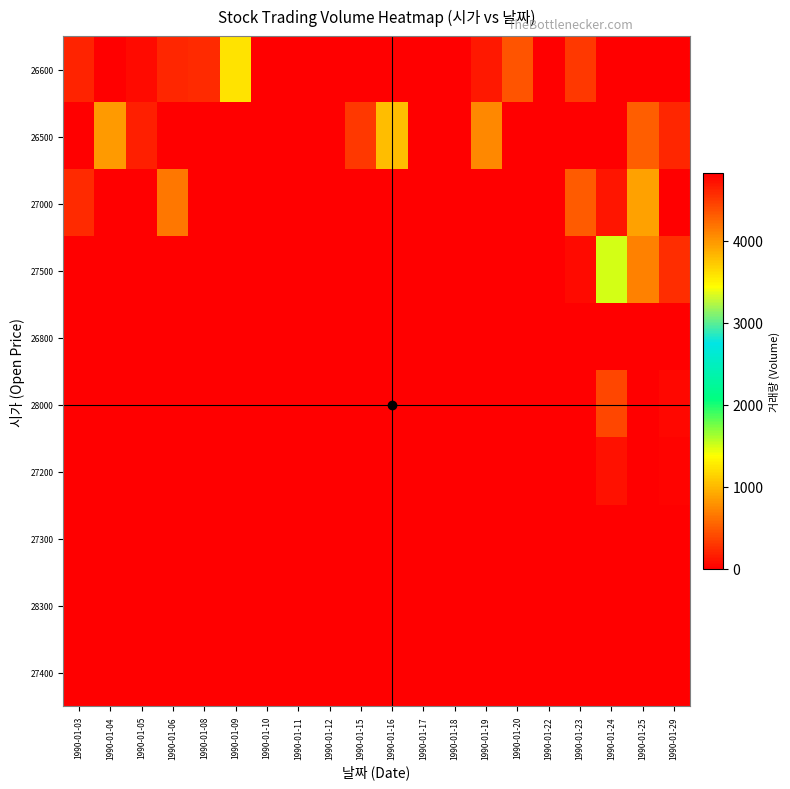

Reading left to right, what are all the values shown in this chart?

26600: 1990-01-03=200	1990-01-04=0	1990-01-05=60	1990-01-06=210	1990-01-08=240	1990-01-09=1230	1990-01-10=0	1990-01-11=0	1990-01-12=0	1990-01-15=0	1990-01-16=0	1990-01-17=0	1990-01-18=10	1990-01-19=140	1990-01-20=460	1990-01-22=0	1990-01-23=310	1990-01-24=0	1990-01-25=0	1990-01-29=10
26500: 1990-01-03=0	1990-01-04=830	1990-01-05=170	1990-01-06=0	1990-01-08=0	1990-01-09=0	1990-01-10=0	1990-01-11=0	1990-01-12=0	1990-01-15=310	1990-01-16=1030	1990-01-17=0	1990-01-18=10	1990-01-19=740	1990-01-20=0	1990-01-22=0	1990-01-23=0	1990-01-24=0	1990-01-25=520	1990-01-29=210
27000: 1990-01-03=240	1990-01-04=0	1990-01-05=0	1990-01-06=650	1990-01-08=0	1990-01-09=0	1990-01-10=0	1990-01-11=0	1990-01-12=0	1990-01-15=0	1990-01-16=0	1990-01-17=0	1990-01-18=0	1990-01-19=0	1990-01-20=0	1990-01-22=0	1990-01-23=490	1990-01-24=130	1990-01-25=880	1990-01-29=4820
27500: 1990-01-03=0	1990-01-04=0	1990-01-05=0	1990-01-06=0	1990-01-08=0	1990-01-09=0	1990-01-10=0	1990-01-11=0	1990-01-12=0	1990-01-15=0	1990-01-16=0	1990-01-17=0	1990-01-18=0	1990-01-19=0	1990-01-20=0	1990-01-22=0	1990-01-23=60	1990-01-24=1490	1990-01-25=700	1990-01-29=260
26800: 1990-01-03=0	1990-01-04=0	1990-01-05=0	1990-01-06=0	1990-01-08=0	1990-01-09=0	1990-01-10=0	1990-01-11=0	1990-01-12=0	1990-01-15=0	1990-01-16=0	1990-01-17=0	1990-01-18=0	1990-01-19=0	1990-01-20=0	1990-01-22=0	1990-01-23=0	1990-01-24=0	1990-01-25=0	1990-01-29=0
28000: 1990-01-03=0	1990-01-04=0	1990-01-05=0	1990-01-06=0	1990-01-08=0	1990-01-09=0	1990-01-10=0	1990-01-11=0	1990-01-12=0	1990-01-15=0	1990-01-16=0	1990-01-17=0	1990-01-18=0	1990-01-19=0	1990-01-20=0	1990-01-22=0	1990-01-23=0	1990-01-24=380	1990-01-25=0	1990-01-29=50
27200: 1990-01-03=0	1990-01-04=0	1990-01-05=0	1990-01-06=0	1990-01-08=0	1990-01-09=0	1990-01-10=0	1990-01-11=0	1990-01-12=0	1990-01-15=0	1990-01-16=0	1990-01-17=0	1990-01-18=0	1990-01-19=0	1990-01-20=0	1990-01-22=0	1990-01-23=0	1990-01-24=100	1990-01-25=0	1990-01-29=20
27300: 1990-01-03=0	1990-01-04=0	1990-01-05=0	1990-01-06=0	1990-01-08=0	1990-01-09=0	1990-01-10=0	1990-01-11=0	1990-01-12=0	1990-01-15=0	1990-01-16=0	1990-01-17=0	1990-01-18=0	1990-01-19=0	1990-01-20=0	1990-01-22=0	1990-01-23=0	1990-01-24=0	1990-01-25=0	1990-01-29=0
28300: 1990-01-03=0	1990-01-04=0	1990-01-05=0	1990-01-06=0	1990-01-08=0	1990-01-09=0	1990-01-10=0	1990-01-11=0	1990-01-12=0	1990-01-15=0	1990-01-16=0	1990-01-17=0	1990-01-18=0	1990-01-19=0	1990-01-20=0	1990-01-22=0	1990-01-23=0	1990-01-24=0	1990-01-25=0	1990-01-29=0
27400: 1990-01-03=0	1990-01-04=0	1990-01-05=0	1990-01-06=0	1990-01-08=0	1990-01-09=0	1990-01-10=0	1990-01-11=0	1990-01-12=0	1990-01-15=0	1990-01-16=0	1990-01-17=0	1990-01-18=0	1990-01-19=0	1990-01-20=0	1990-01-22=0	1990-01-23=0	1990-01-24=0	1990-01-25=0	1990-01-29=0